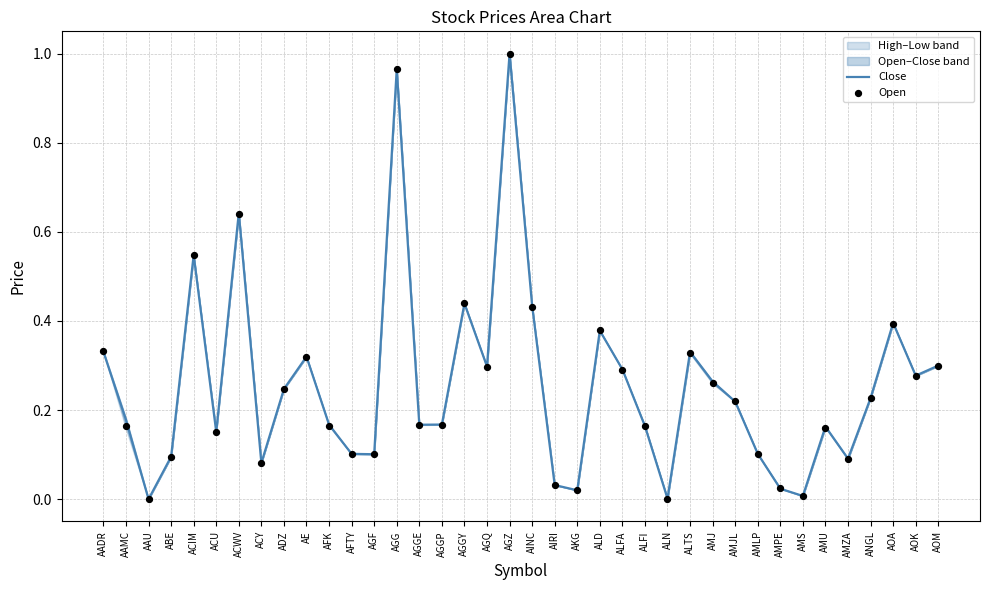

Which series contains the lowest Y value?

Close